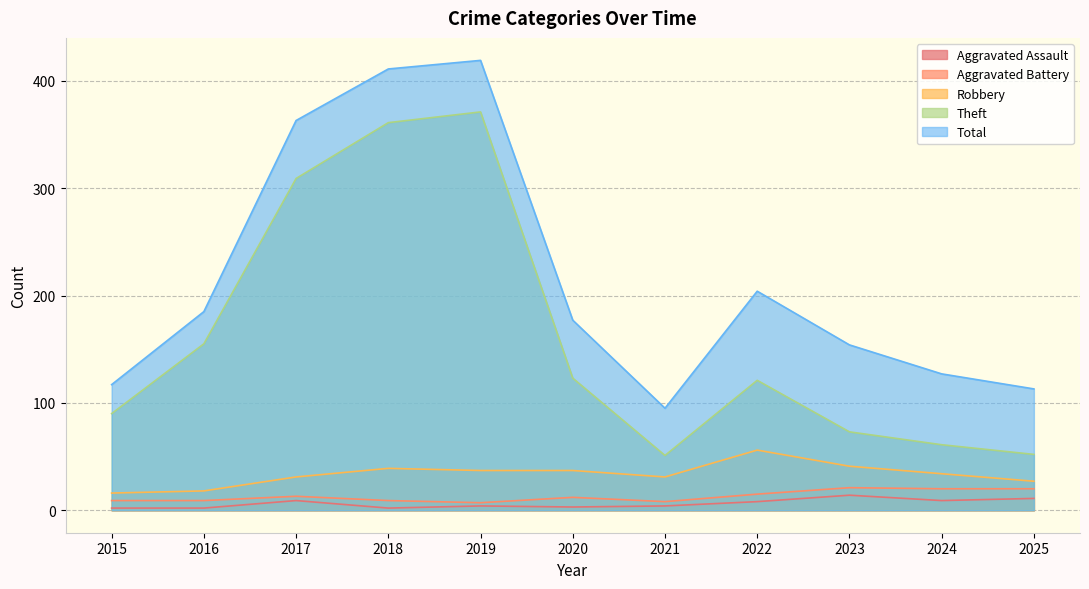

Which category has the lowest value across all series?

2015